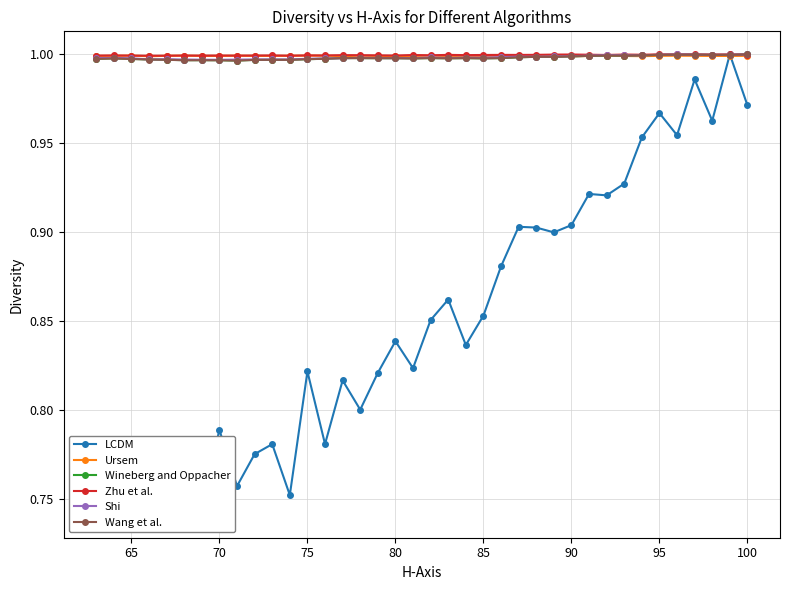

The Zhu et al. series shows 1.0 at 100. True or false?

True